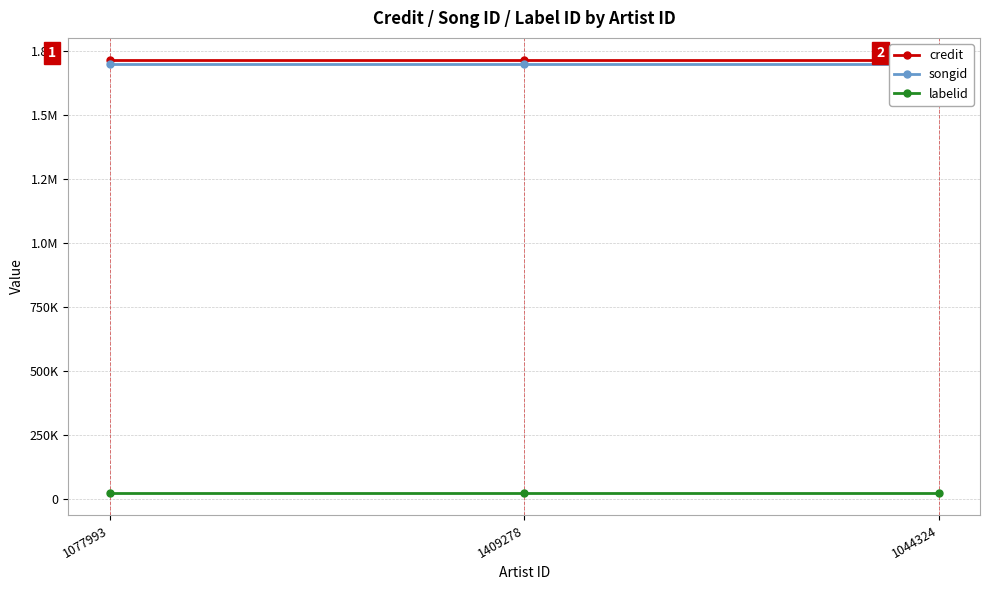

Where is songid nearest to the value 1700028?

1077993